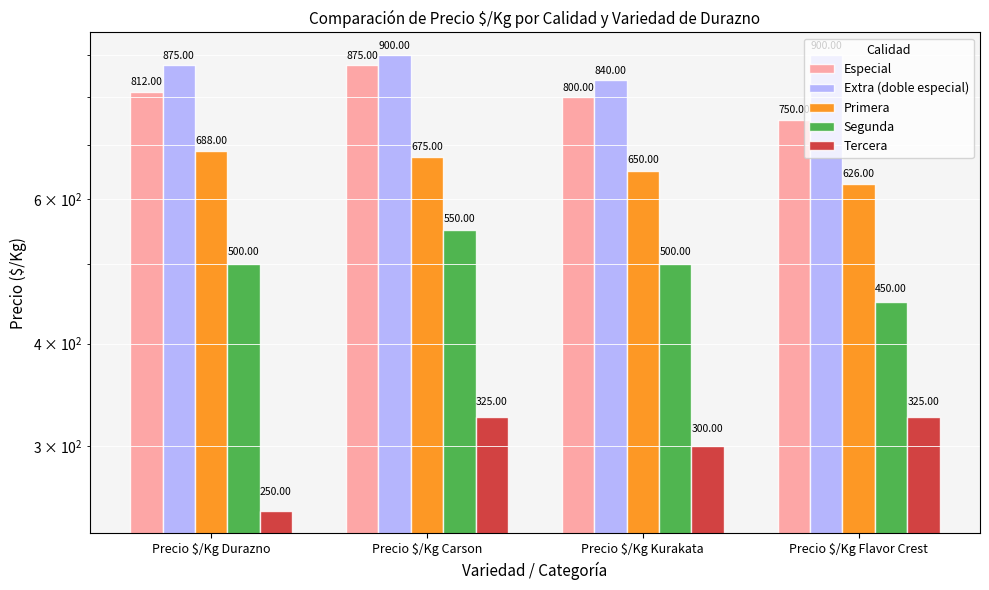

Is the value of Segunda at Precio $/Kg Carson greater than the value of Primera at Precio $/Kg Durazno?

No